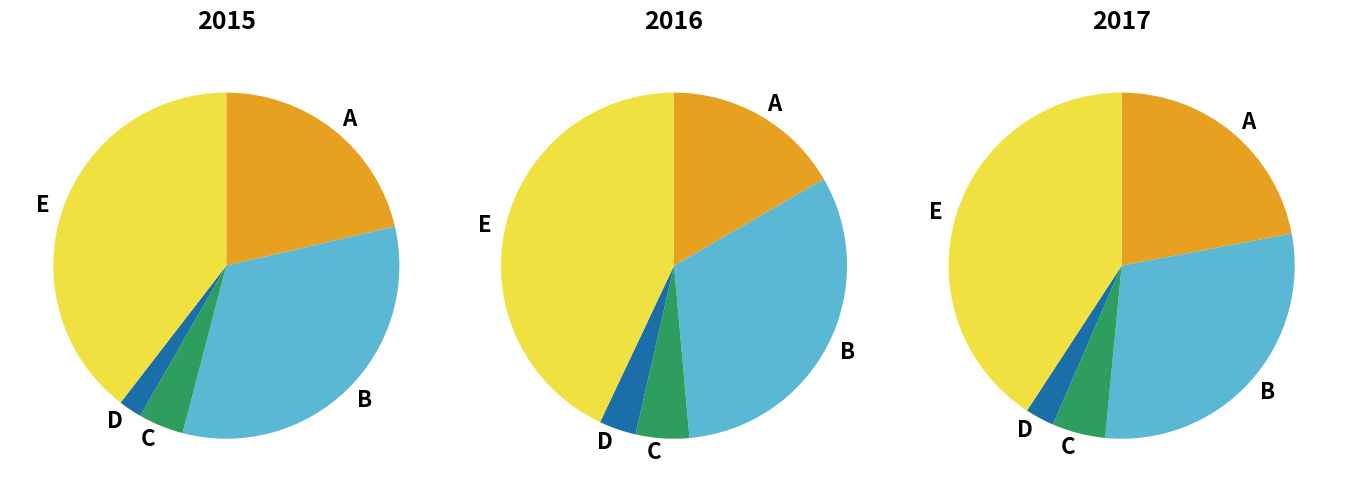

How many segments does this pie chart have?

5